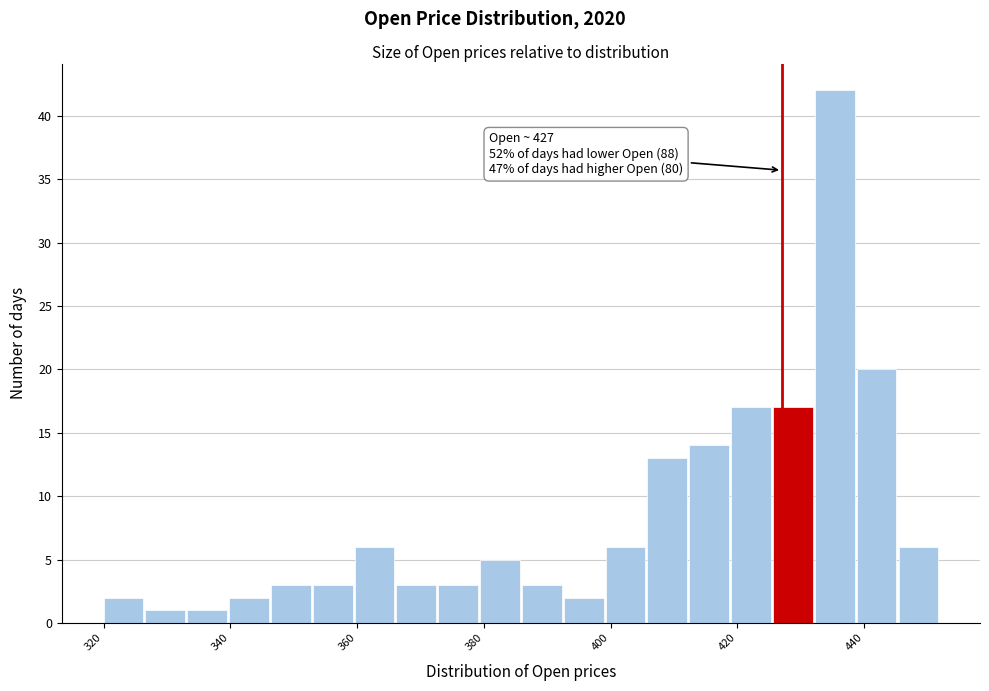

Read against the x-axis, roughly where is the centre of the tallest bar?

436